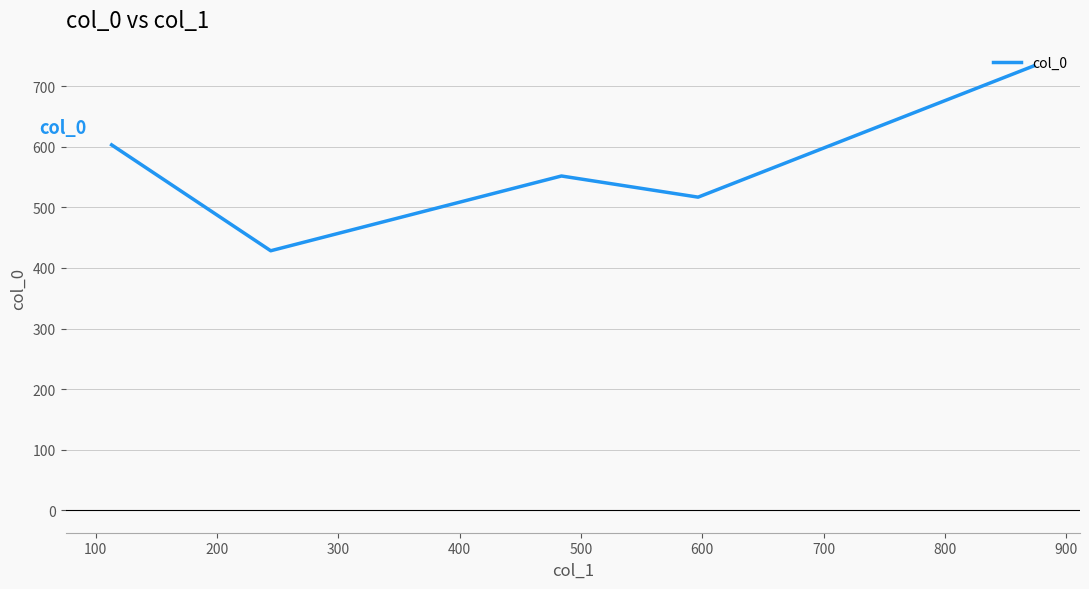

True or false: there are more than 0 points higher than both neighbors.

True